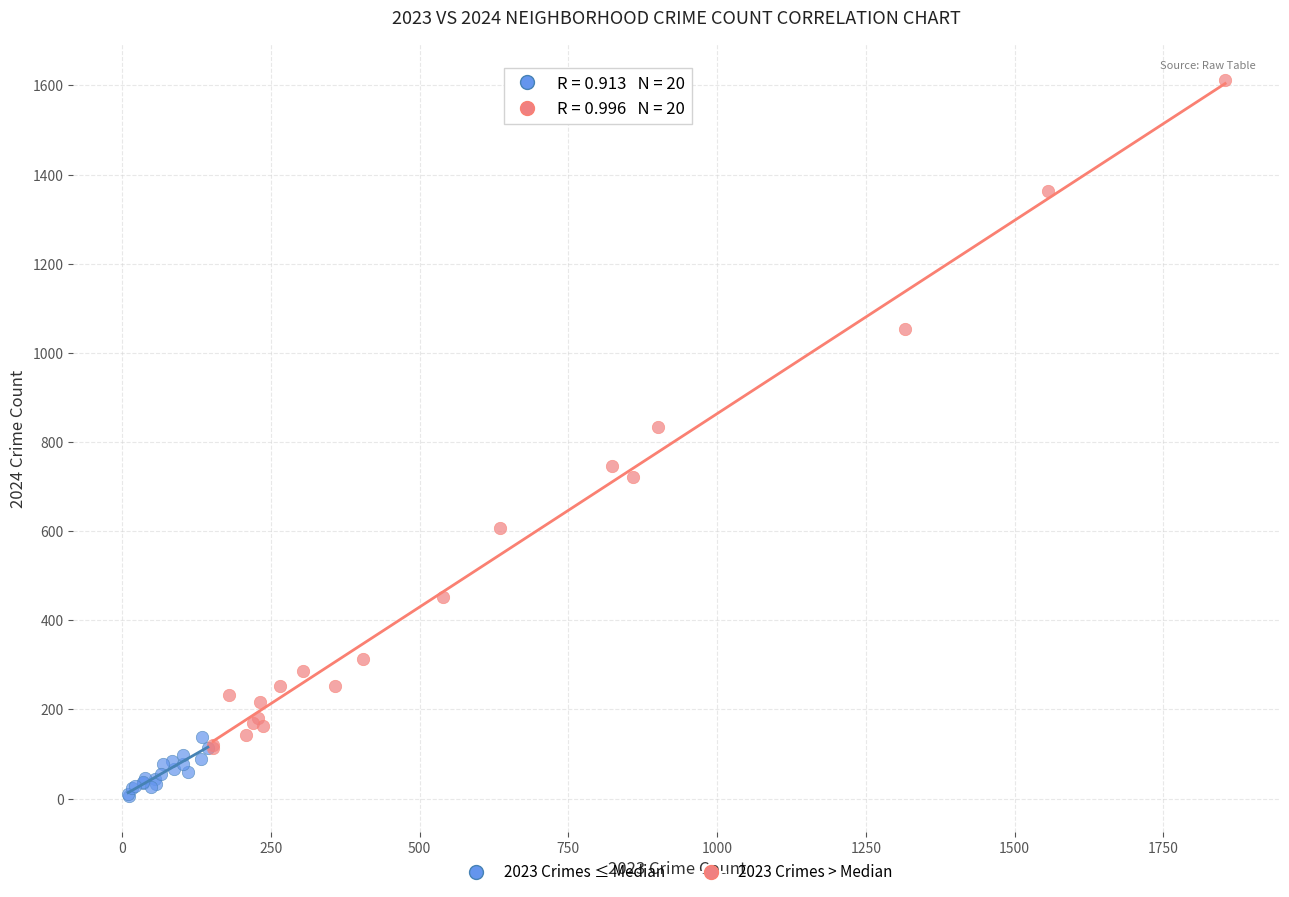

Which series reaches the minimum Y coordinate?

2023 Crimes ≤ Median